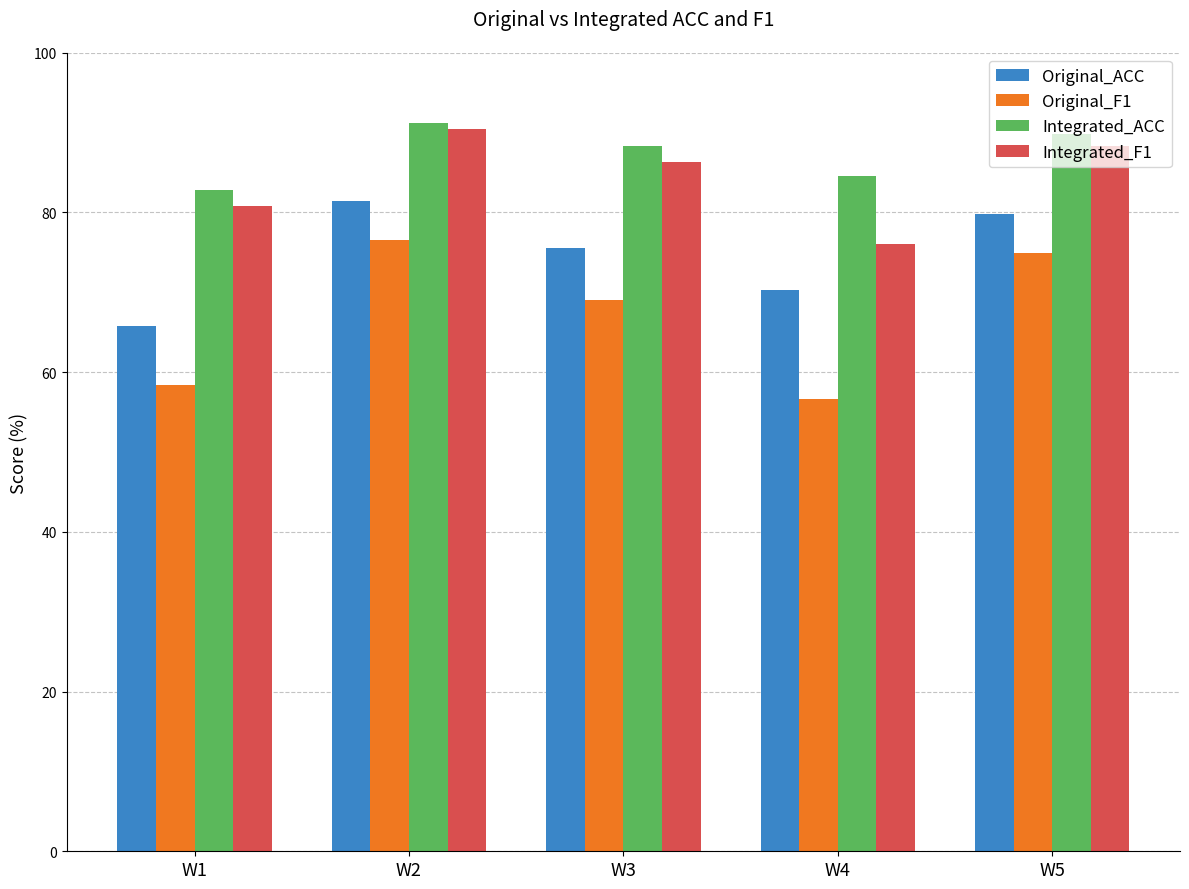

The value of Integrated_ACC at W5 is 148.2. True or false?

False